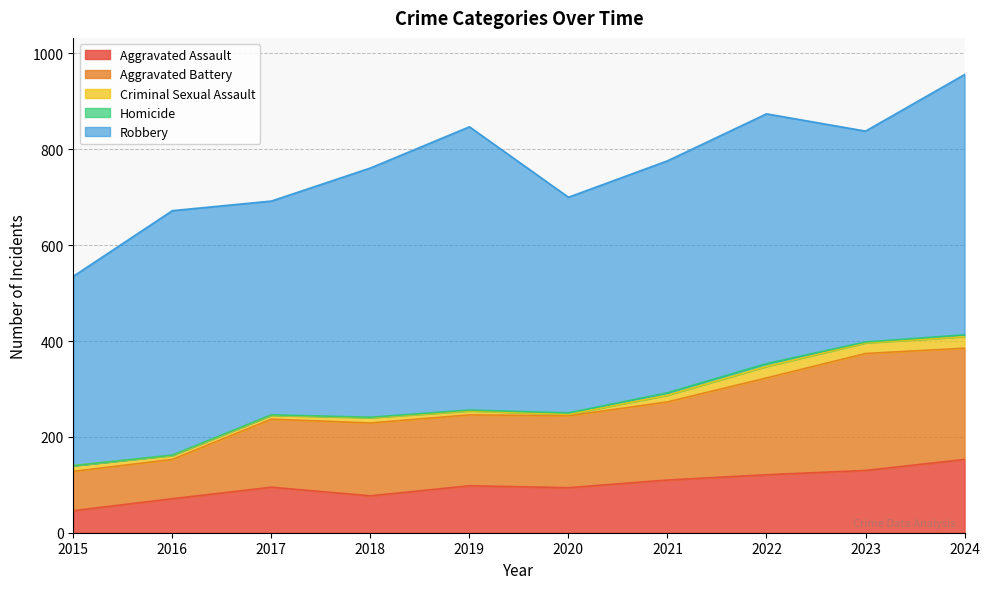

What is the difference between the highest and lowest values at 2023?

438